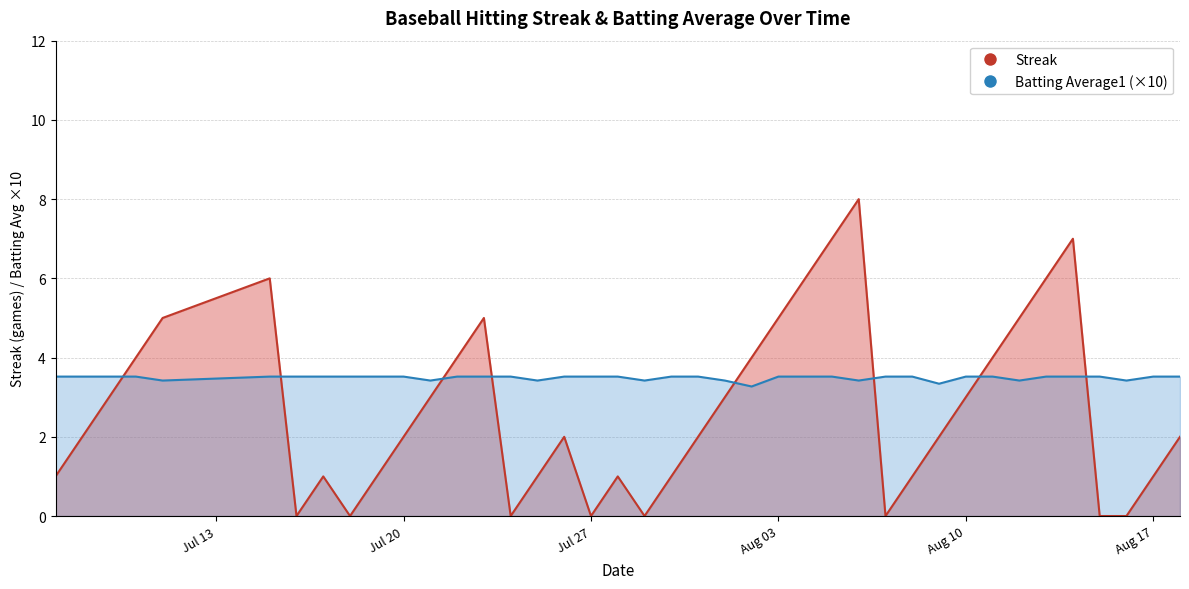

How many interior local peaks does the Streak series have?

7